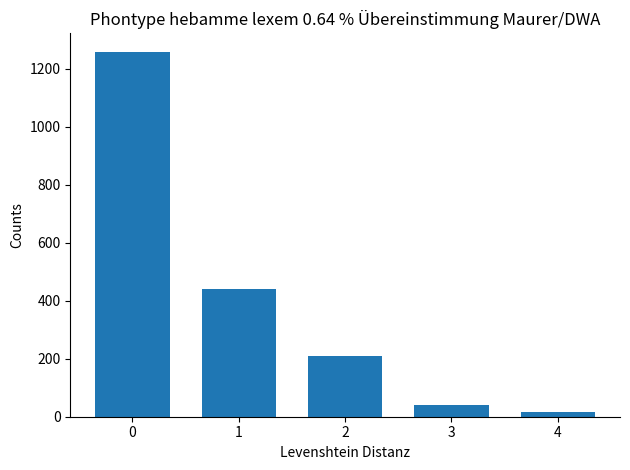

List the labels in order of value, smallest first.

4, 3, 2, 1, 0